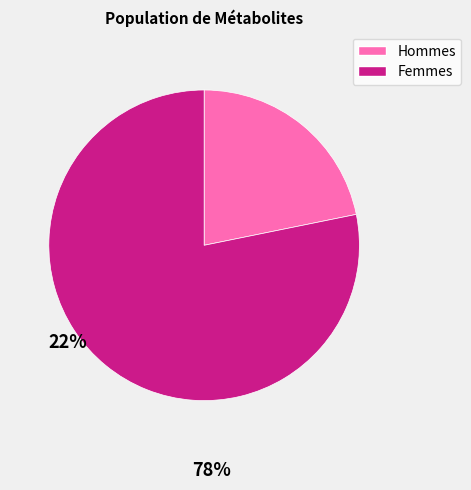

Does any single category account for the majority?

Yes